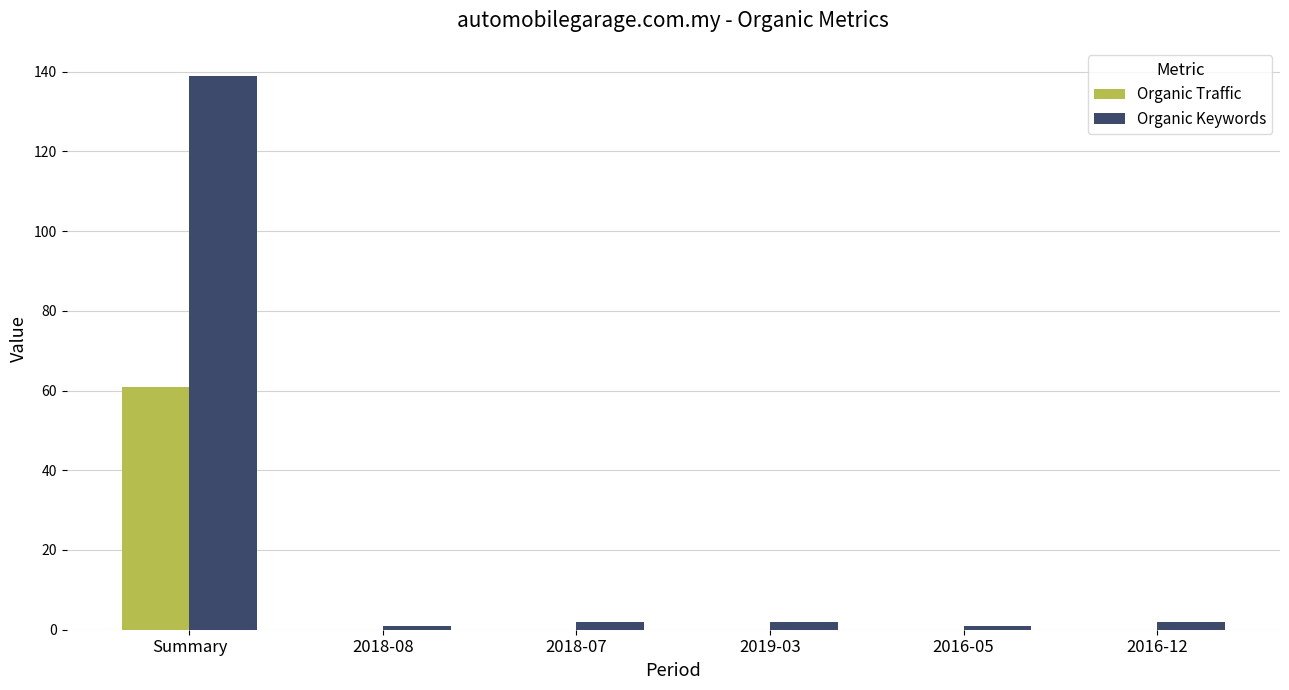

What is the total value across all series at 2019-03?

2